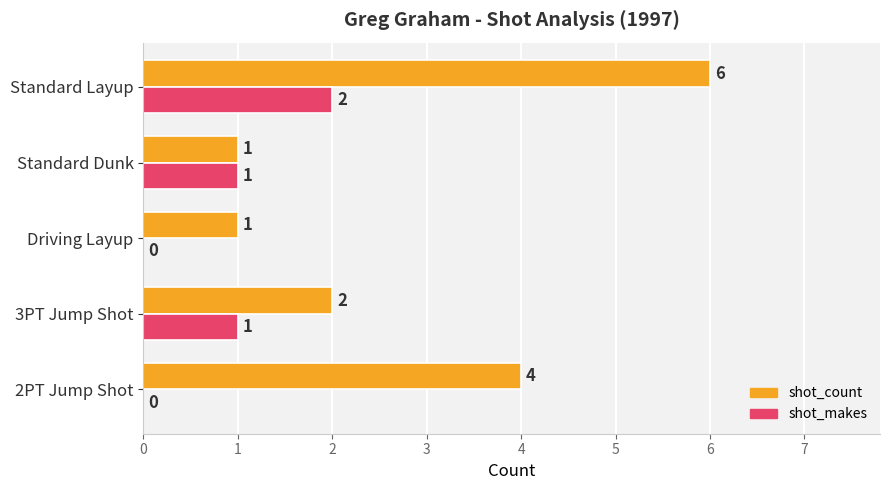

The shot_count series shows 2 at Driving Layup. True or false?

False